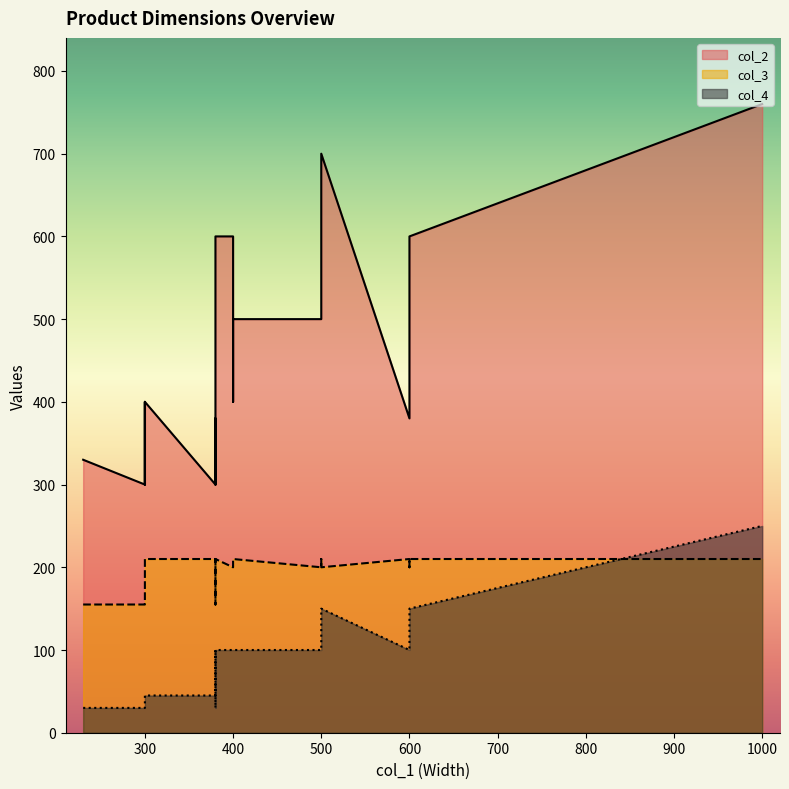

What are all the series names shown in the legend?

col_2, col_3, col_4